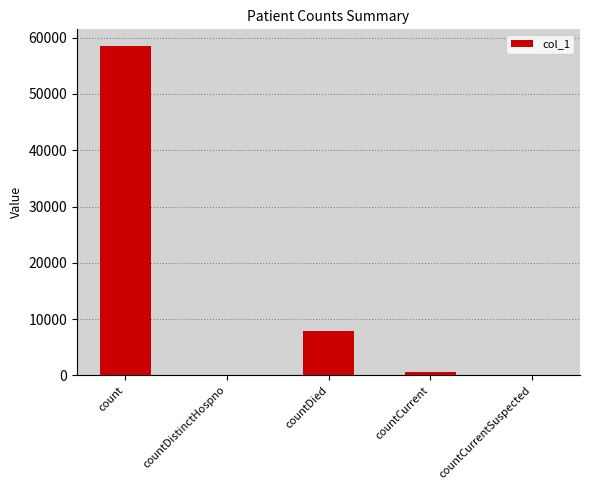

The value at count is 27503. True or false?

False